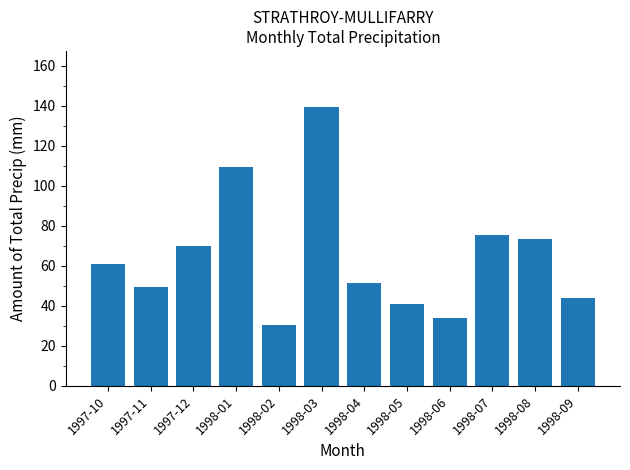

Reading left to right, list all the values displayed in this chart.

1997-10=61.0	1997-11=49.5	1997-12=70.0	1998-01=109.4	1998-02=30.6	1998-03=139.6	1998-04=51.6	1998-05=41.0	1998-06=33.8	1998-07=75.6	1998-08=73.6	1998-09=44.2